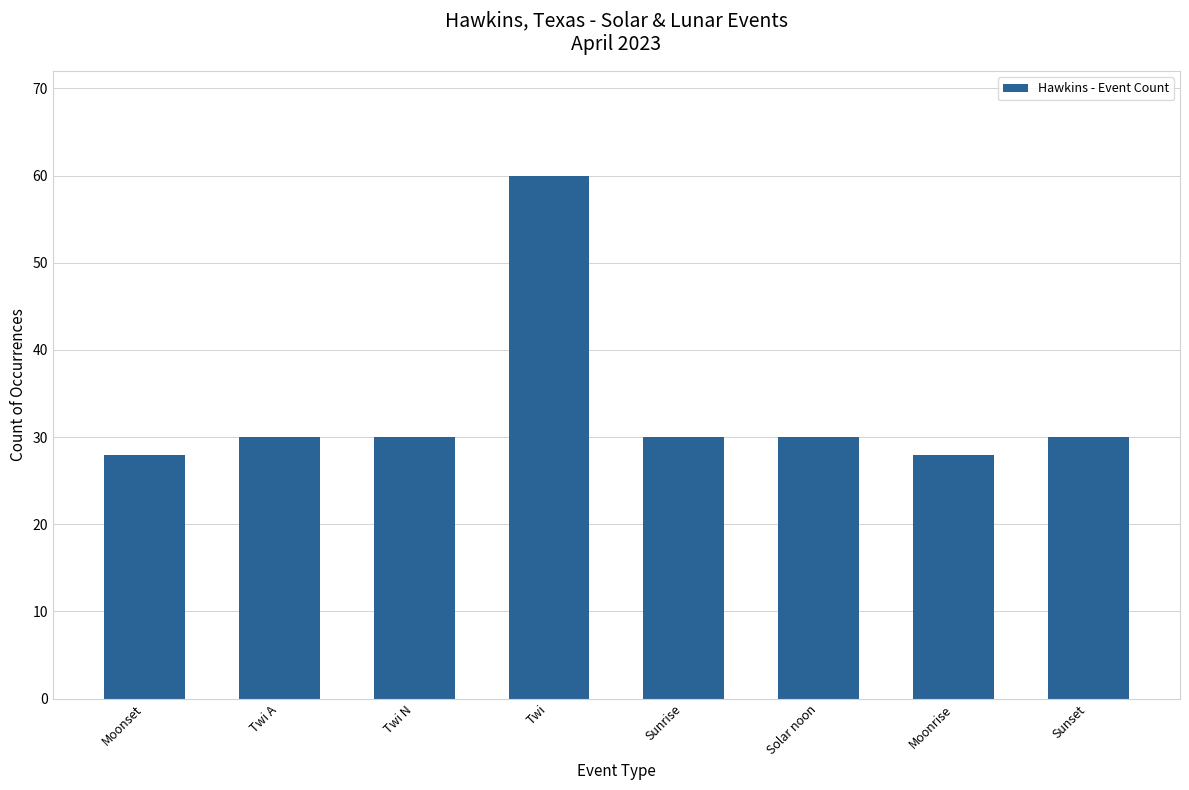

Is it true that the value at Sunset is 30?

True